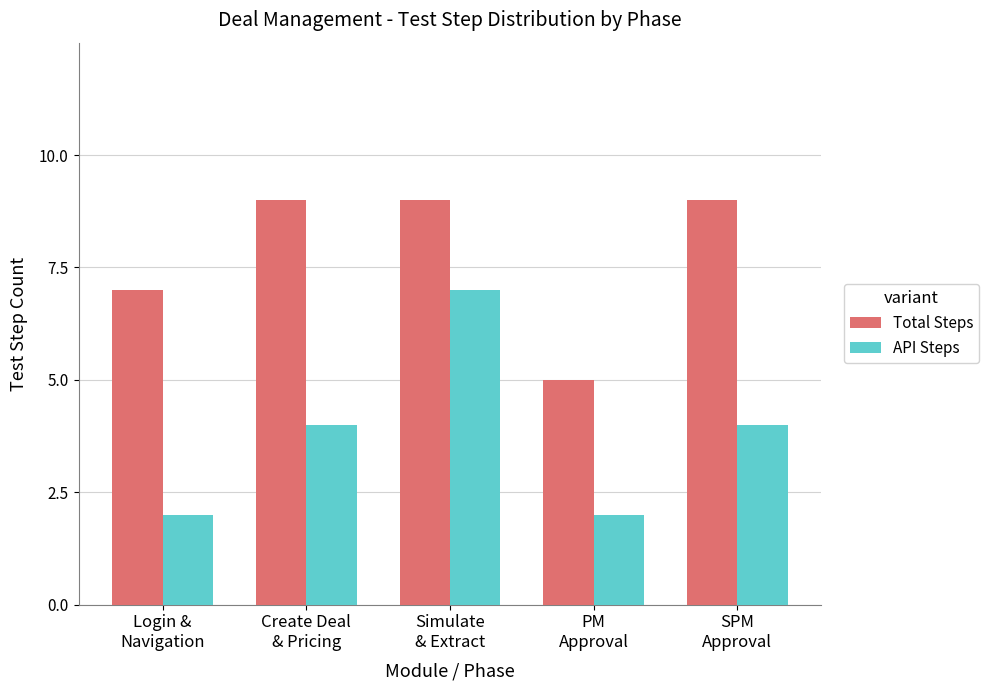

Rank the series by their maximum value, from lowest to highest.

API Steps, Total Steps